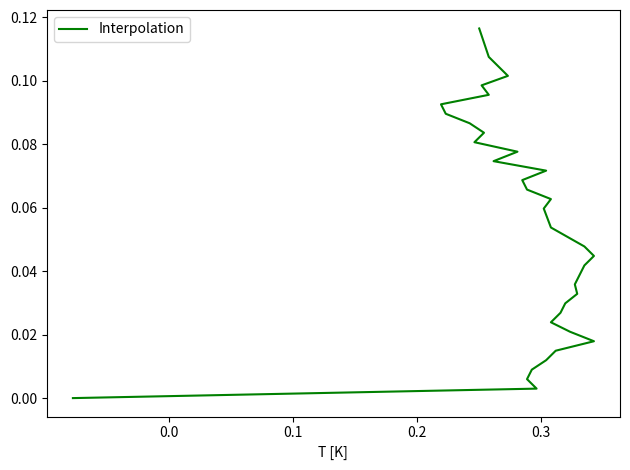

Reading left to right, transcribe all the data shown in this chart.

0.0	0.0	0.0	0.0	0.0	0.0	0.0	0.0	0.0	0.0	0.0	0.0	0.0	0.0	0.0	0.0	0.0	0.1	0.1	0.1	0.1	0.1	0.1	0.1	0.1	0.1	0.1	0.1	0.1	0.1	0.1	0.1	0.1	0.1	0.1	0.1	0.1	0.1	0.1	0.1